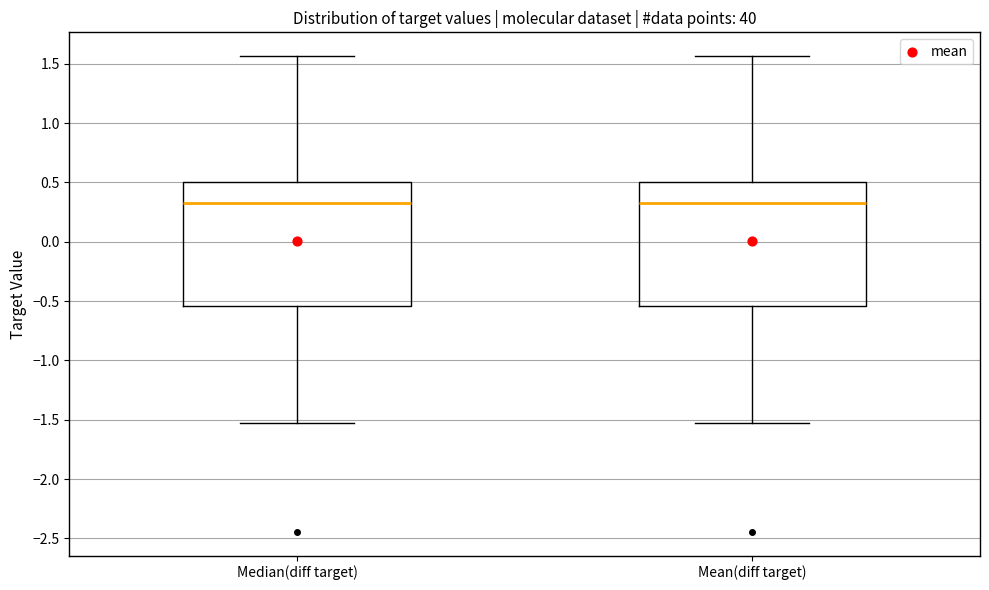

Reading left to right, transcribe this box plot: for each box, give where its median line is, the range the box spans, and where its two whiskers end, as read against the y-axis. The values are not printed on the chart, so give them approximately, as read against the axis.

Median(diff target): median 0.35, box -0.55 to 0.50, whiskers -1.55 to 1.55
Mean(diff target): median 0.35, box -0.55 to 0.50, whiskers -1.55 to 1.55